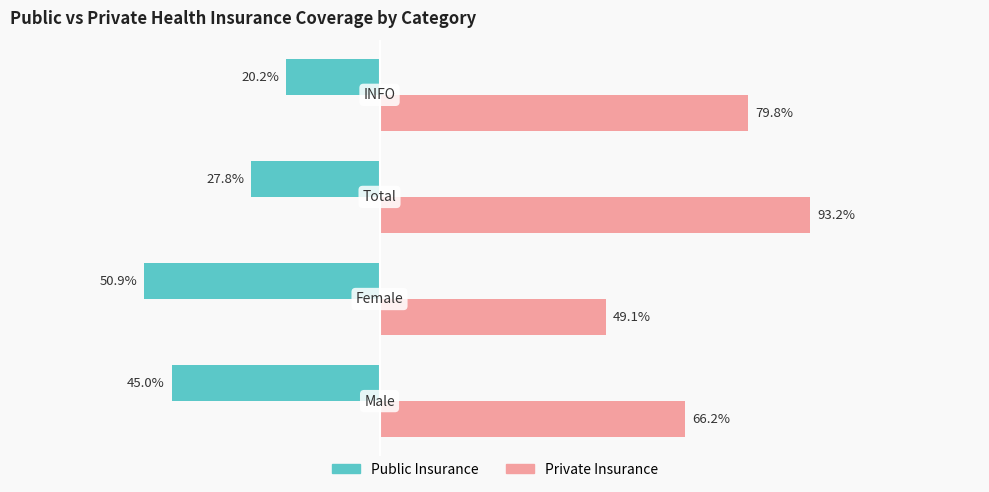

Which series has the largest range (max minus min)?

Private Insurance